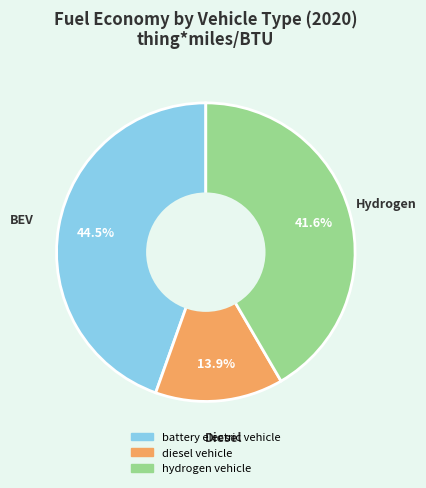

Count the number of slices in the pie.

3